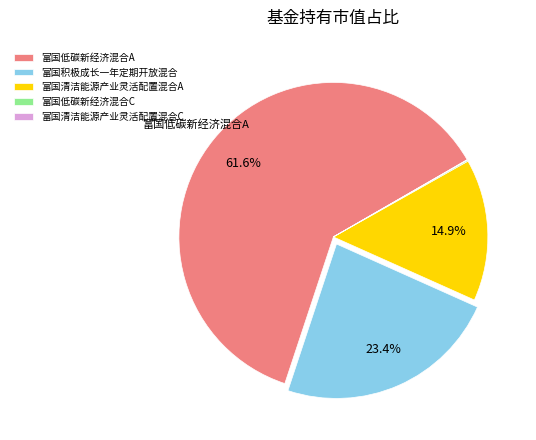

Is there a majority slice in this chart?

Yes